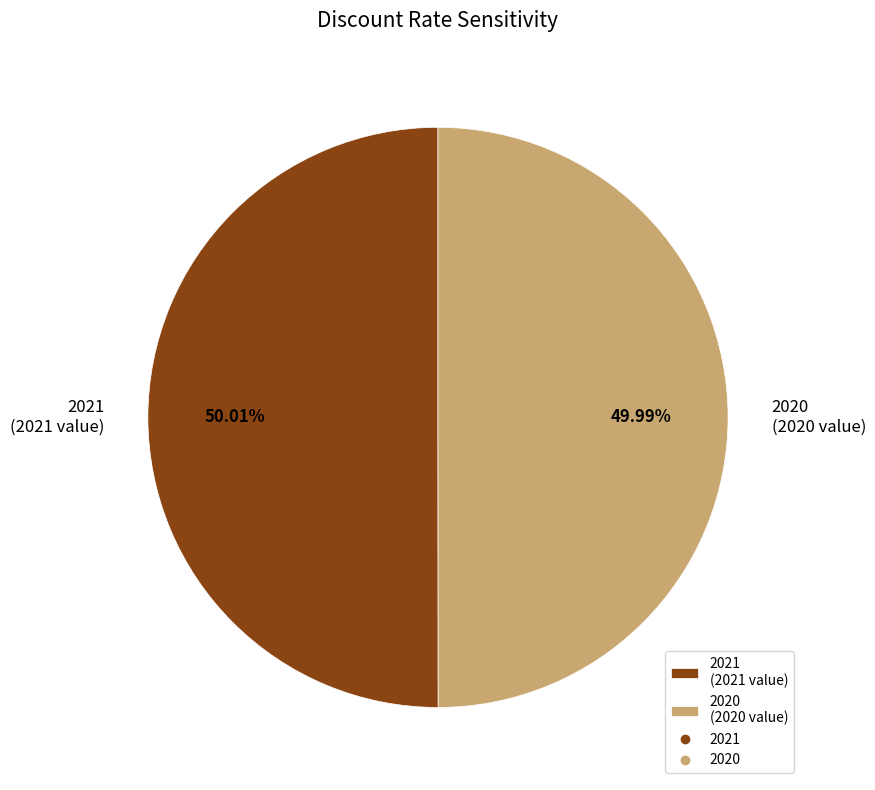

Is there a majority slice in this chart?

Yes